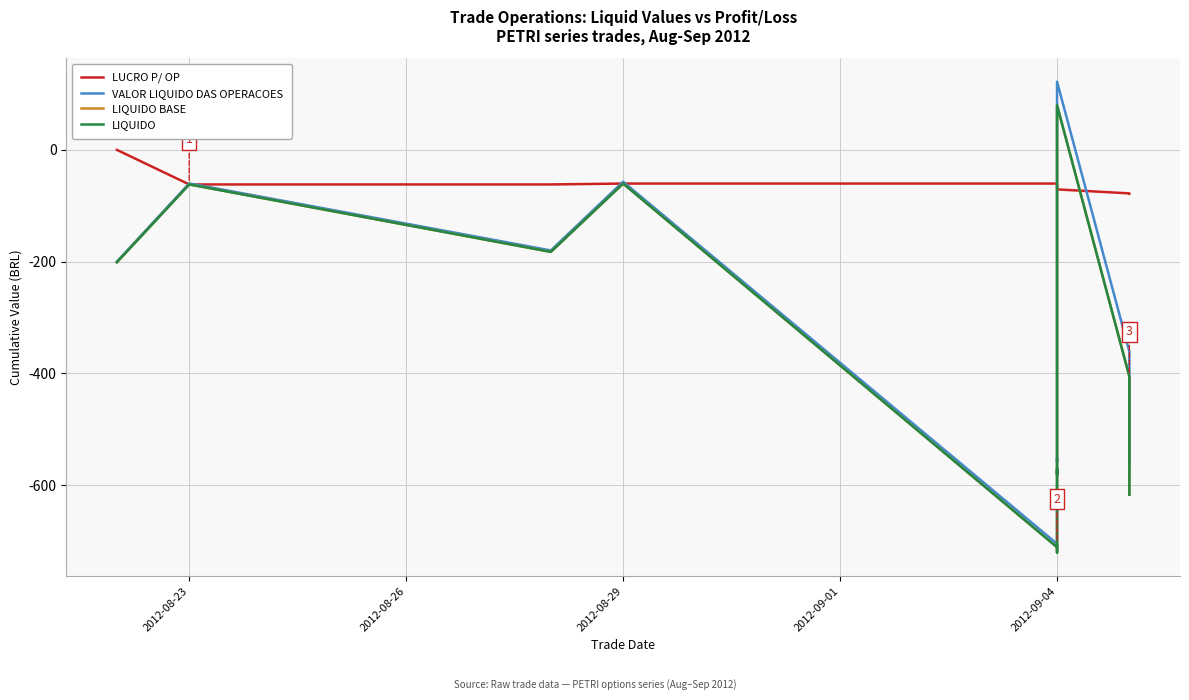

At how many categories does at least one series exceed -591?

12